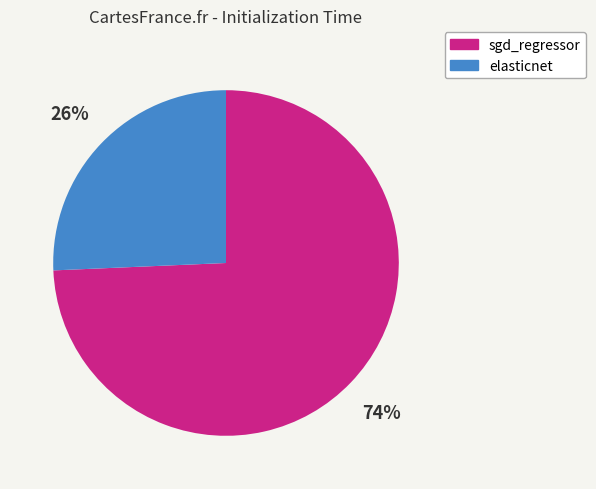

To the nearest percent, what percentage of the pie is elasticnet?

26%